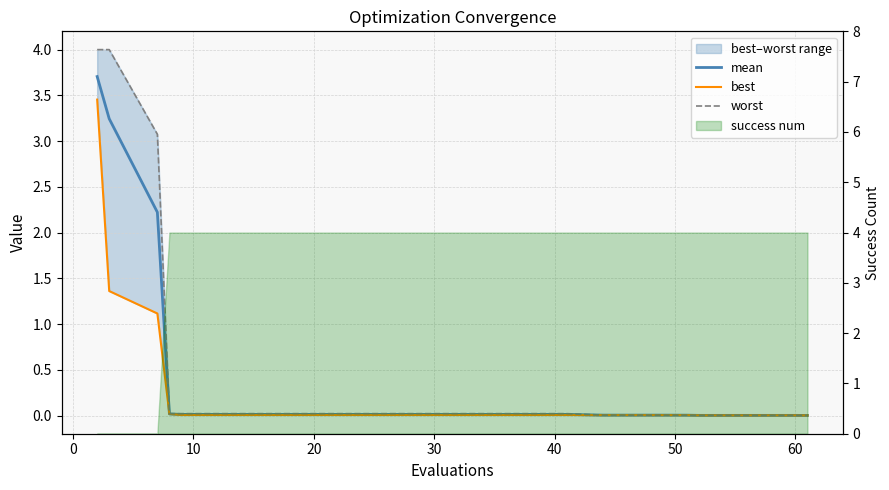

Does the chart have visible grid lines?

Yes